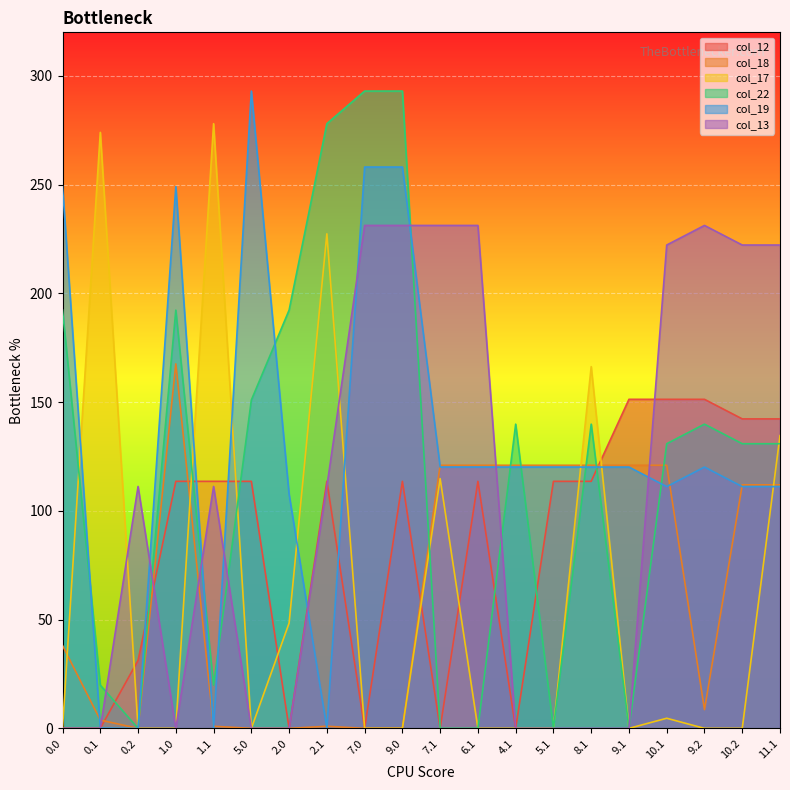

At which label is col_13 closest to 115?

0.2